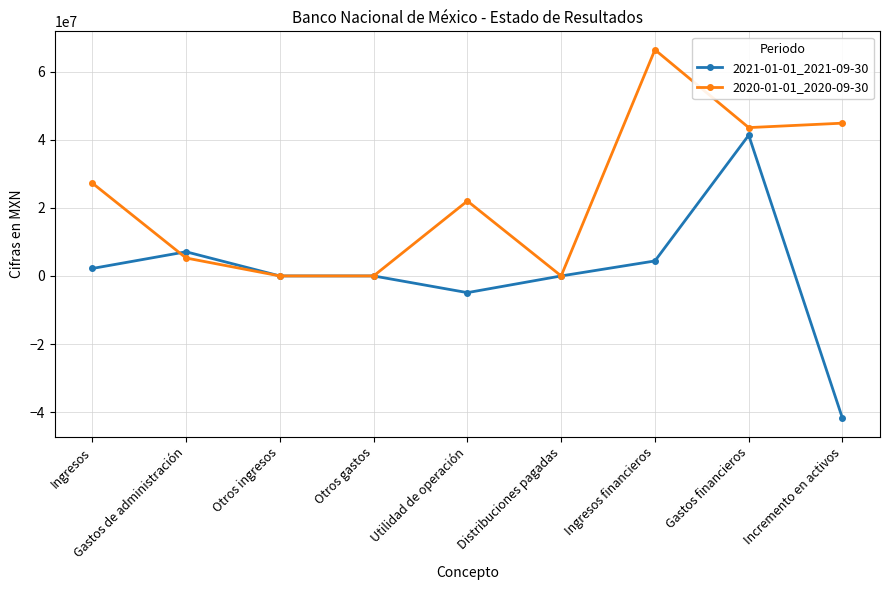

What is the total value across all series at Ingresos?

29474000